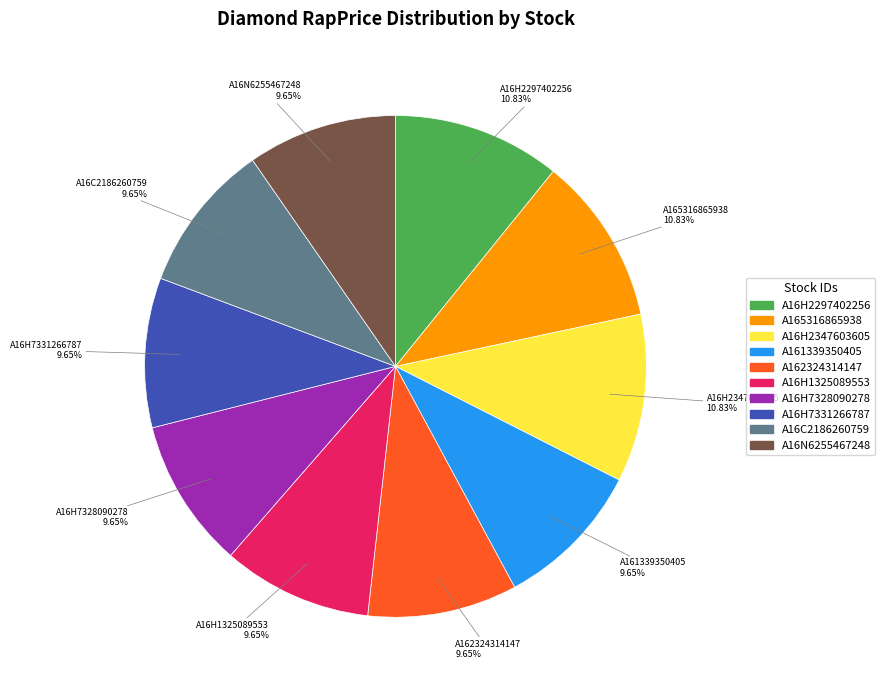

To the nearest percent, what portion does A16H7328090278 represent?

10%